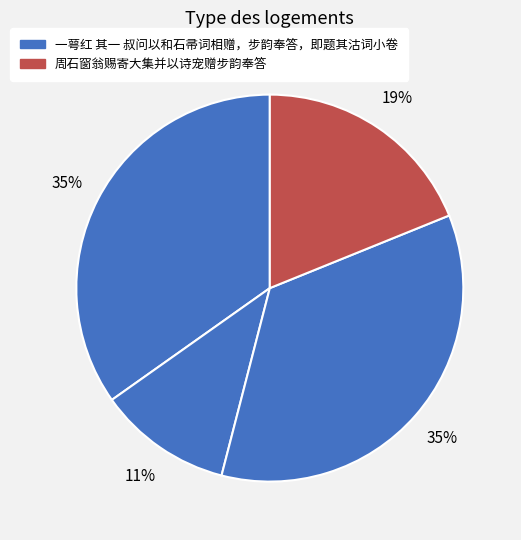

Rank the categories by value from lowest to highest.

一萼红·叔问以和石帚词相赠，步韵奉答，即题其沽词小卷, 周石窗翁赐寄大集并以诗宠赠步韵奉答, 一萼红 其一 叔问以和石帚词相赠，步韵奉答，即题其沽词小卷, 一萼红 叔问以和石帚词相赠，步韵奉答，即题其沽词小卷